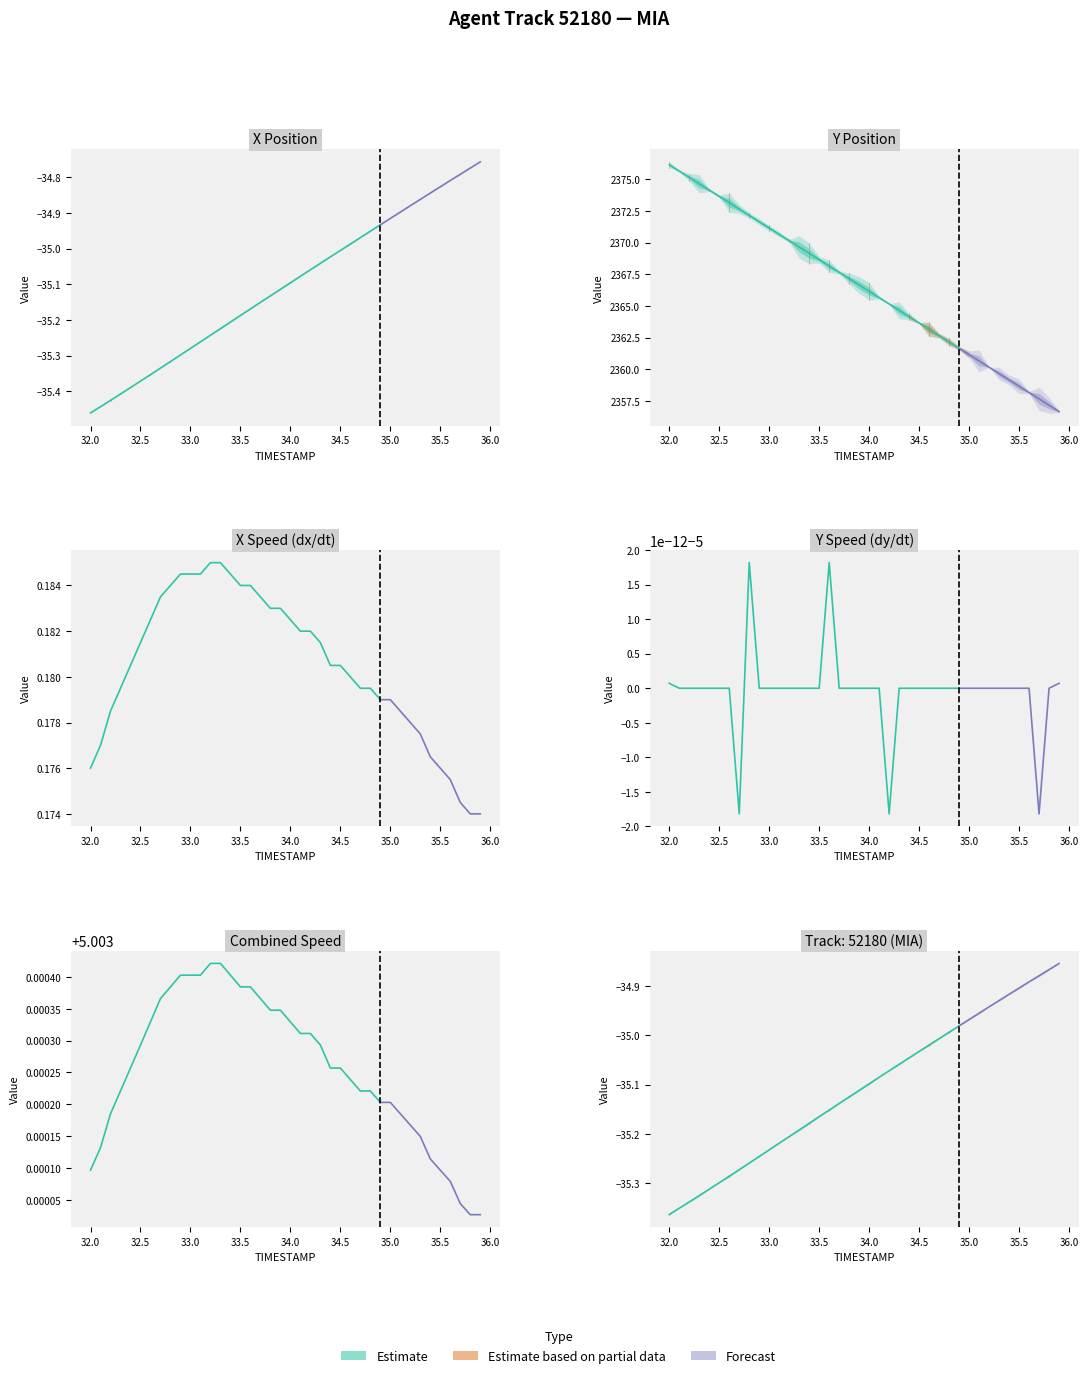

What value does the X series have at 35.0?

-34.9